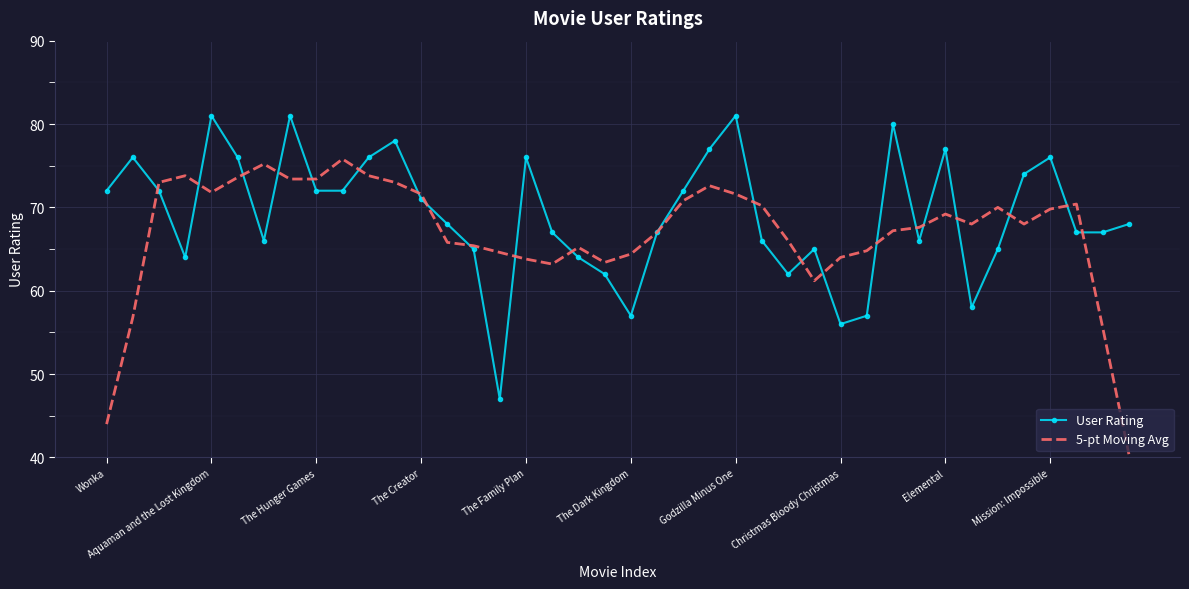

How many categories are shown in the chart?

40